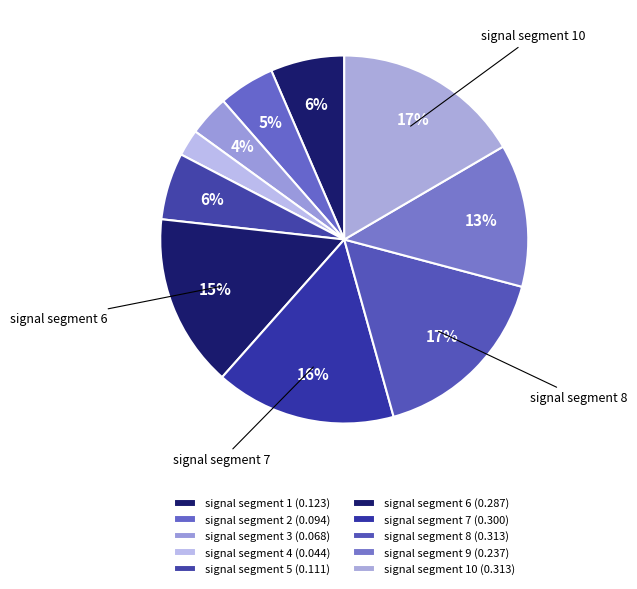

To the nearest percent, what is the average slice percentage?

10%